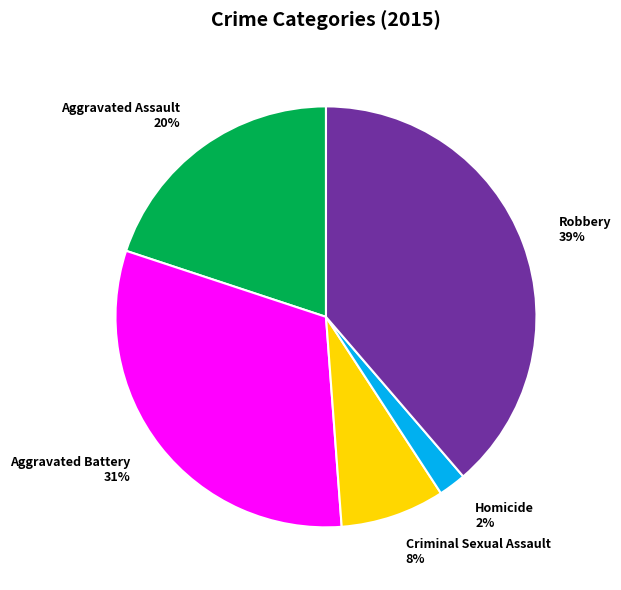

Rank the categories by value from lowest to highest.

Homicide, Criminal Sexual Assault, Aggravated Assault, Aggravated Battery, Robbery